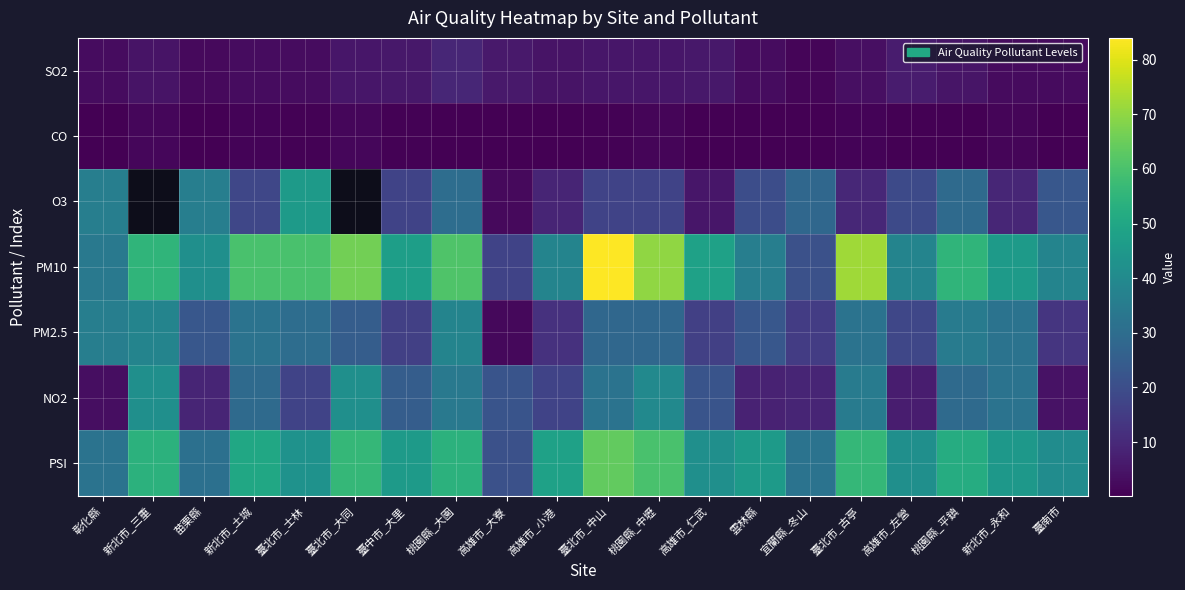

Count the number of categories in the chart.

20